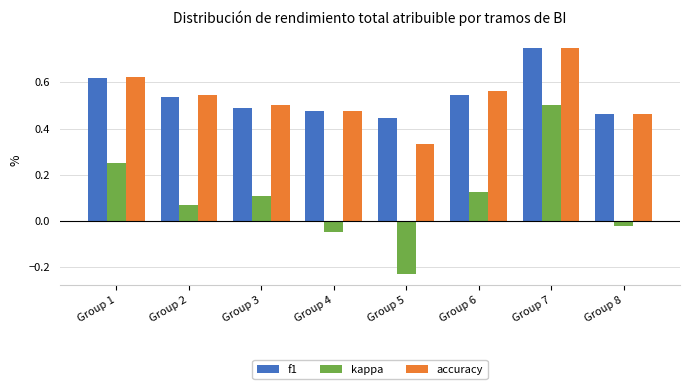

What are all the series names shown in the legend?

f1, kappa, accuracy